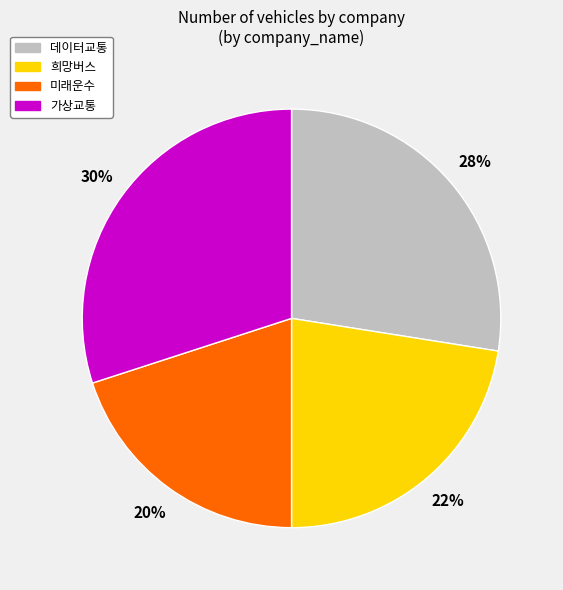

The 가상교통 slice represents 30% of the pie. True or false?

True